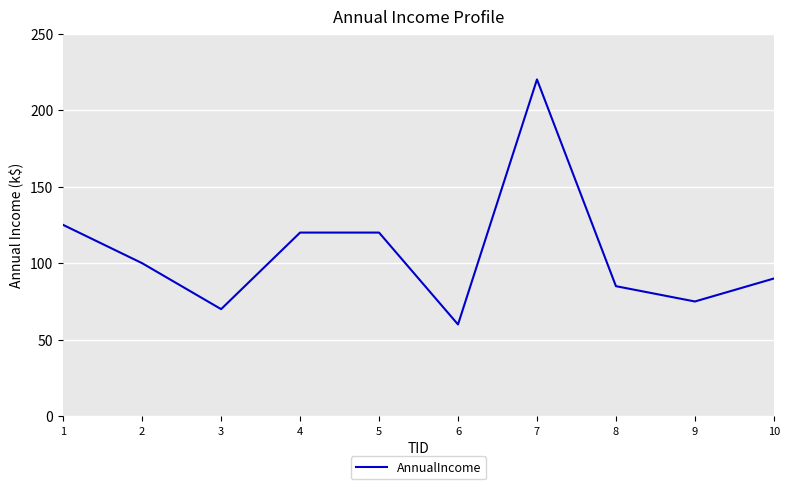

True or false: the data shows 215 at 5.

False